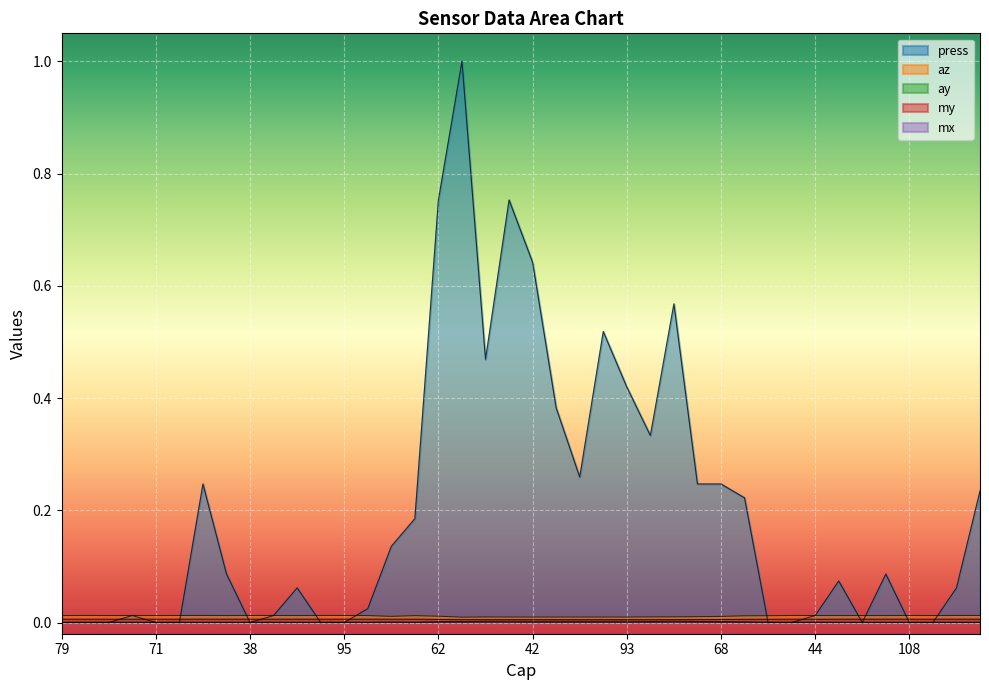

At which category does my reach its first local valley?

59